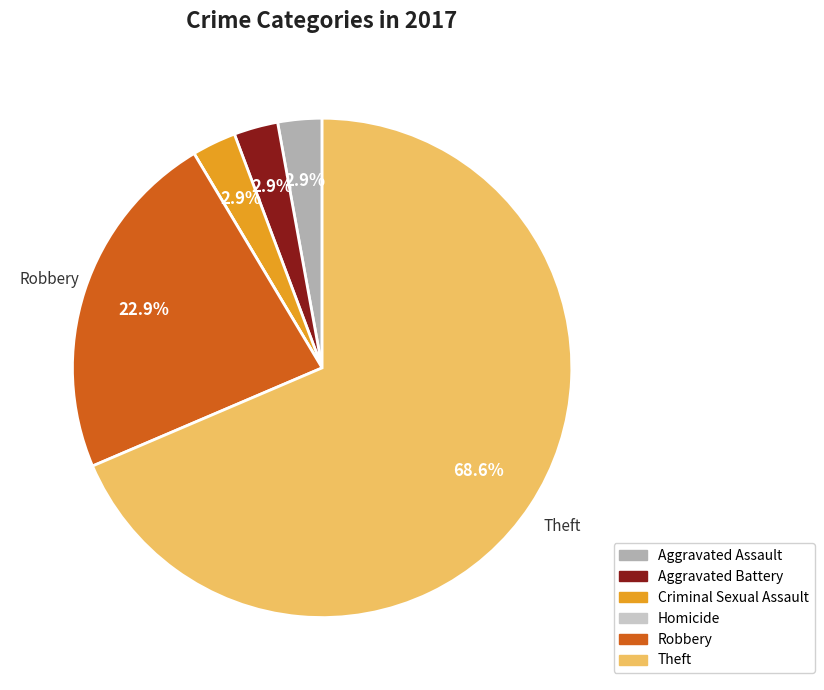

To the nearest percent, what portion does Aggravated Battery represent?

3%